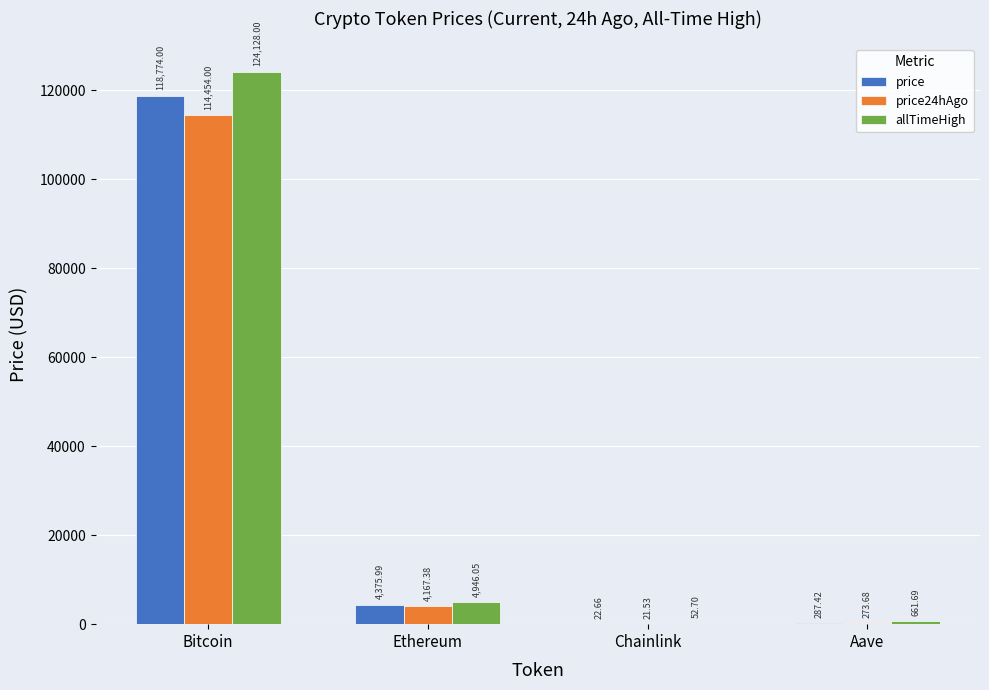

The price series shows 287.4 at Aave. True or false?

True